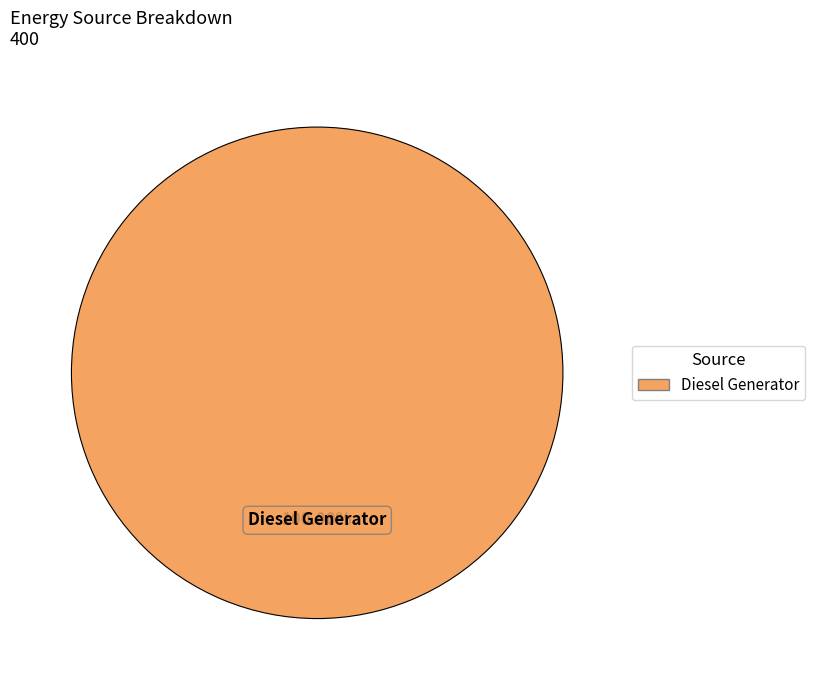

Does any single category account for the majority?

Yes